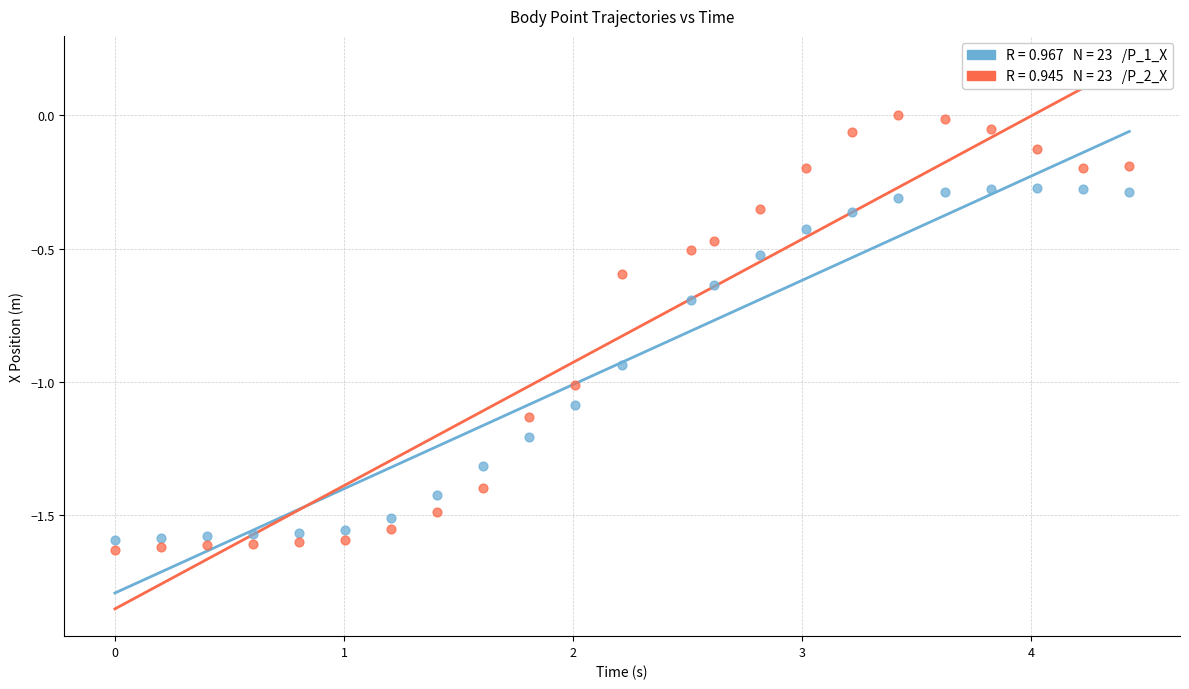

Across all data points, what is the range of Y values (max minus min)?

1.6